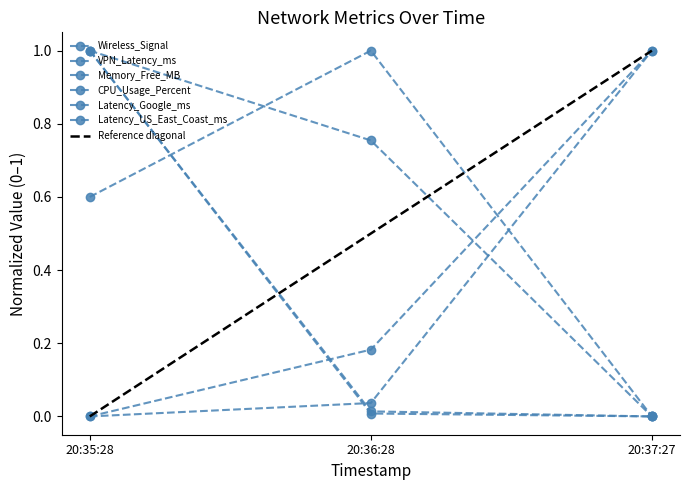

Is the value of Latency_Google_ms at 20:36:28 greater than the value of Memory_Free_MB at 20:37:27?

No